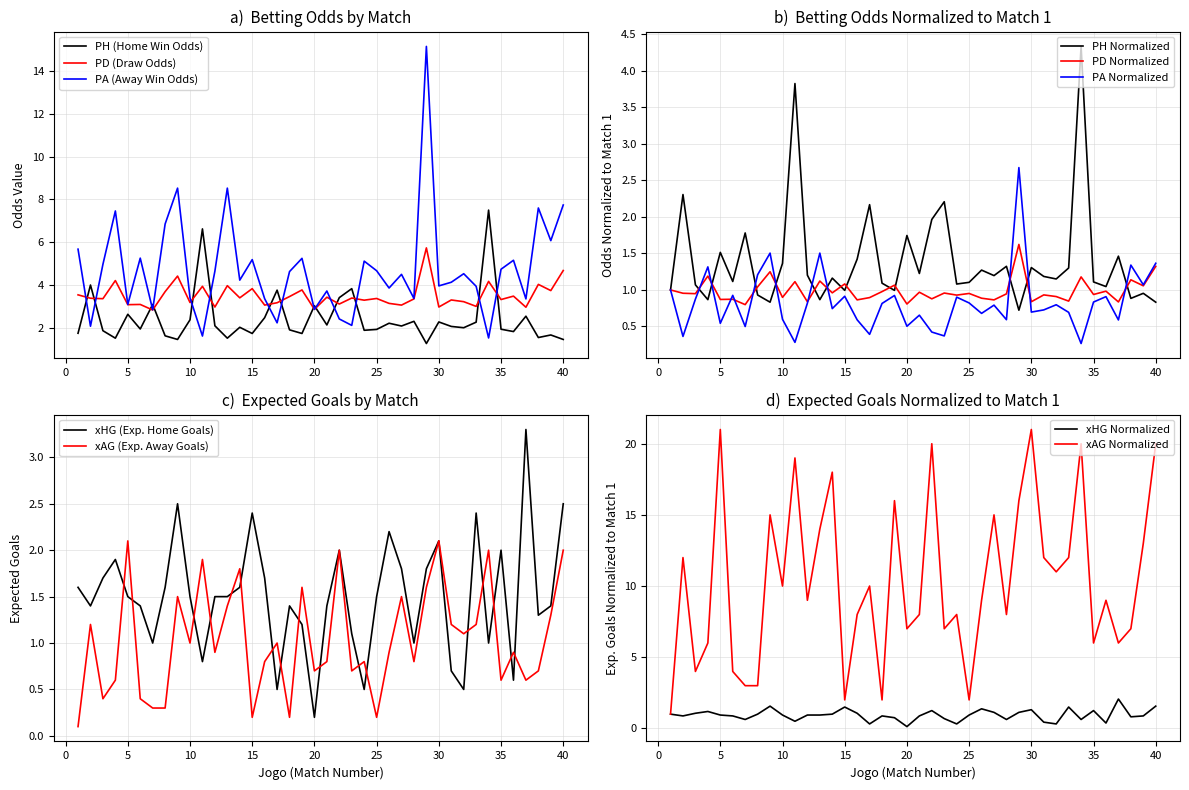

What is the difference between the PA values at 12 and 28?

1.3